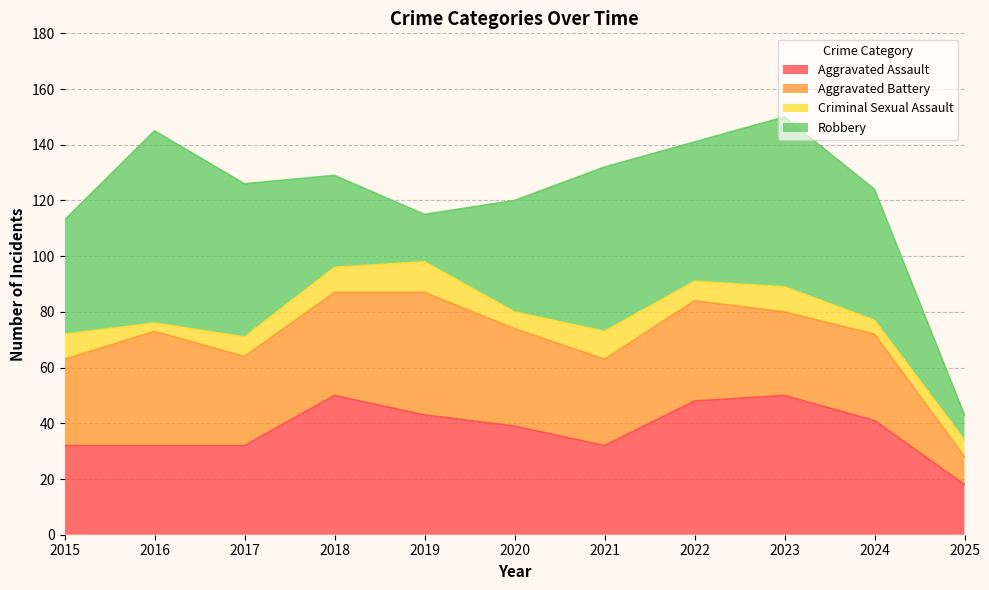

Where is the first local maximum for Robbery?

2016